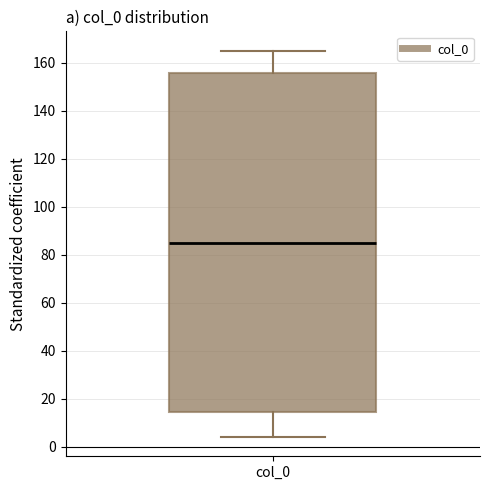

Where is the lower edge of the box for col_0 on the y-axis? The values are not printed on the chart, so give them approximately, as read against the axis.

14